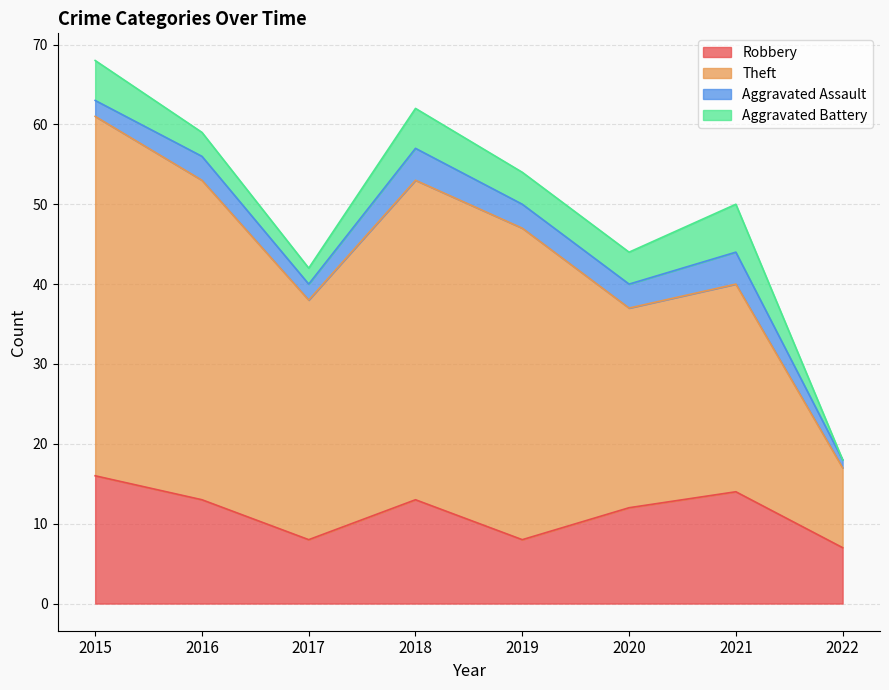

True or false: Aggravated Assault has a value of 4 at 2021.

True